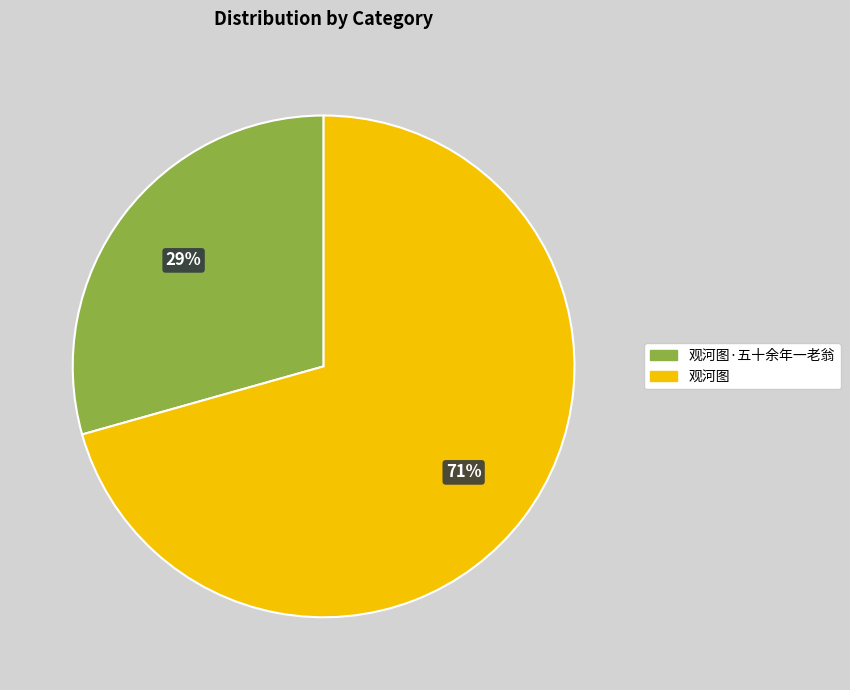

To the nearest percent, what is the average slice percentage?

50%